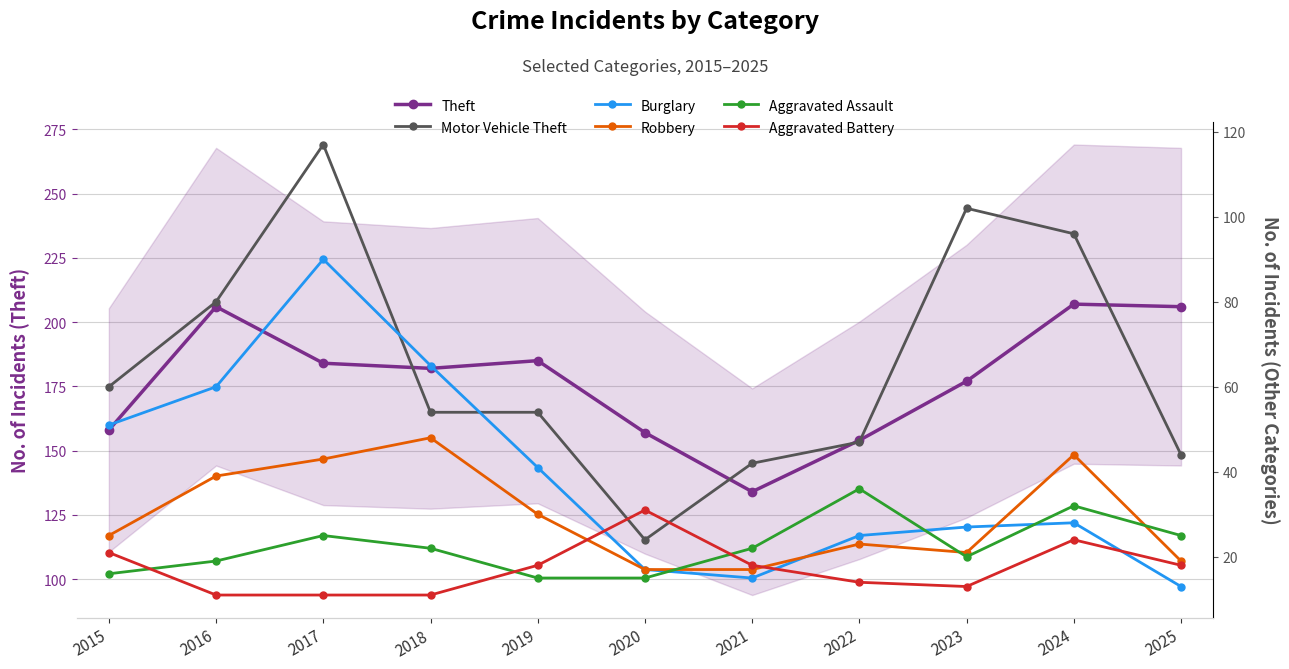

True or false: Burglary has more than 1 points higher than both neighbors.

True